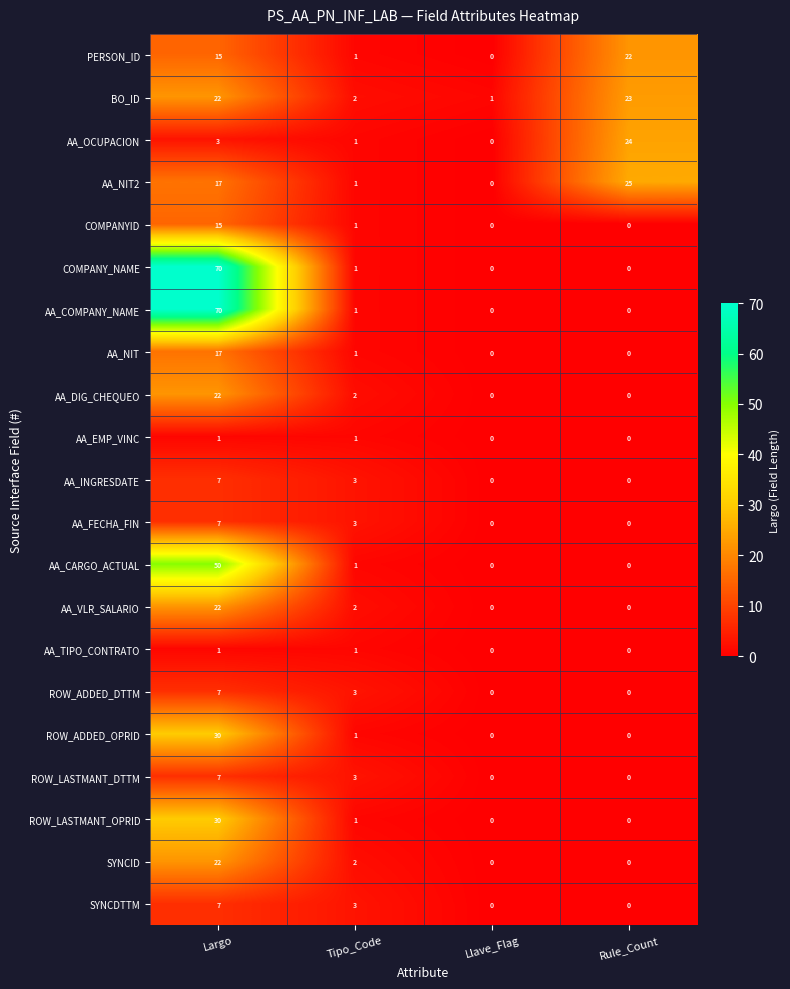

What is the sum of all AA_NIT values?

18